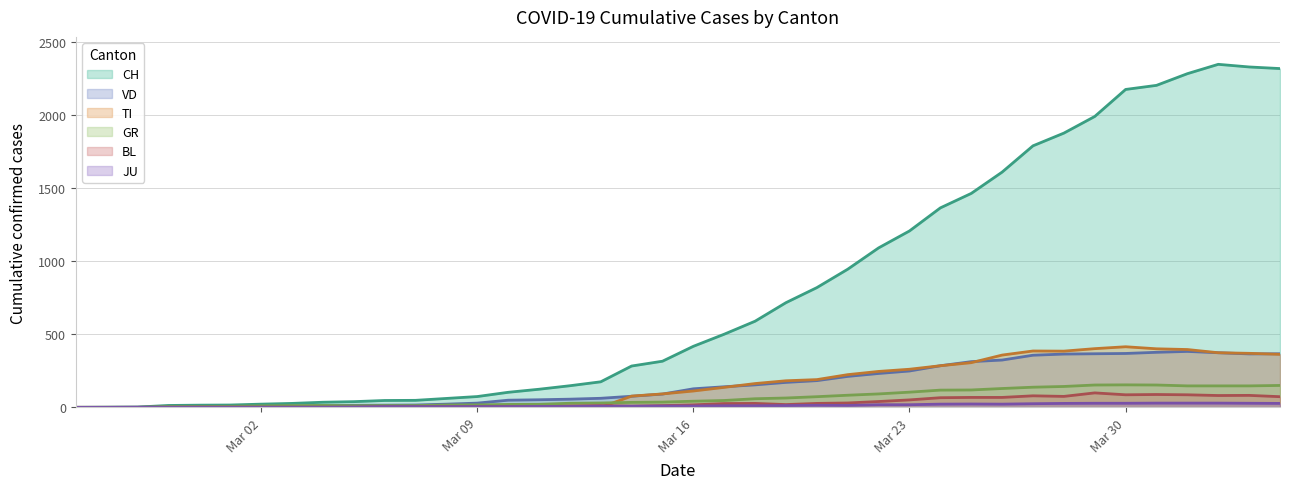

Which series has the largest total across all categories?

CH